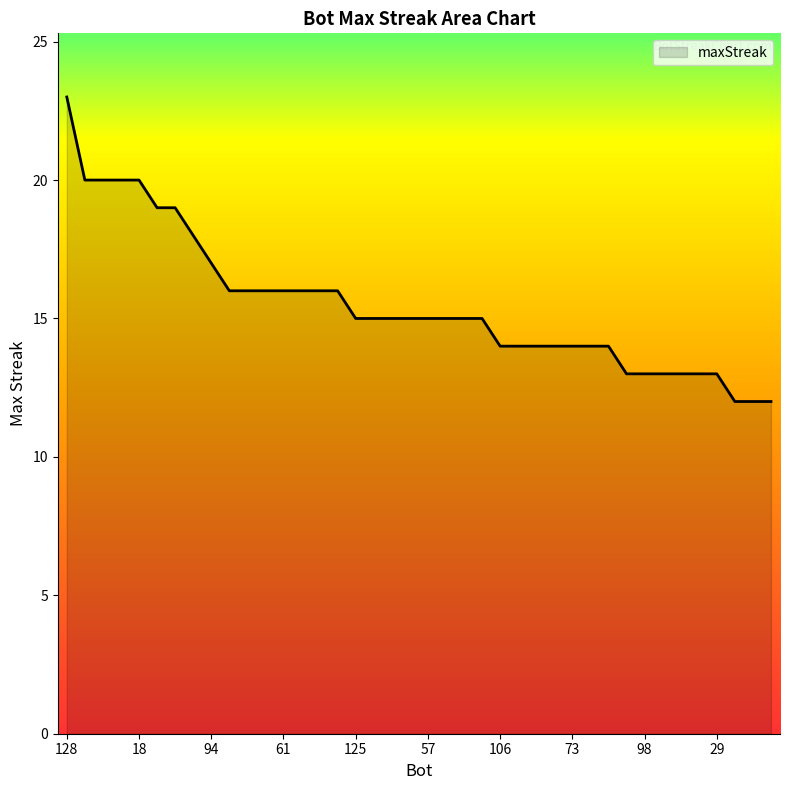

What is the maximum value shown in the chart?

23